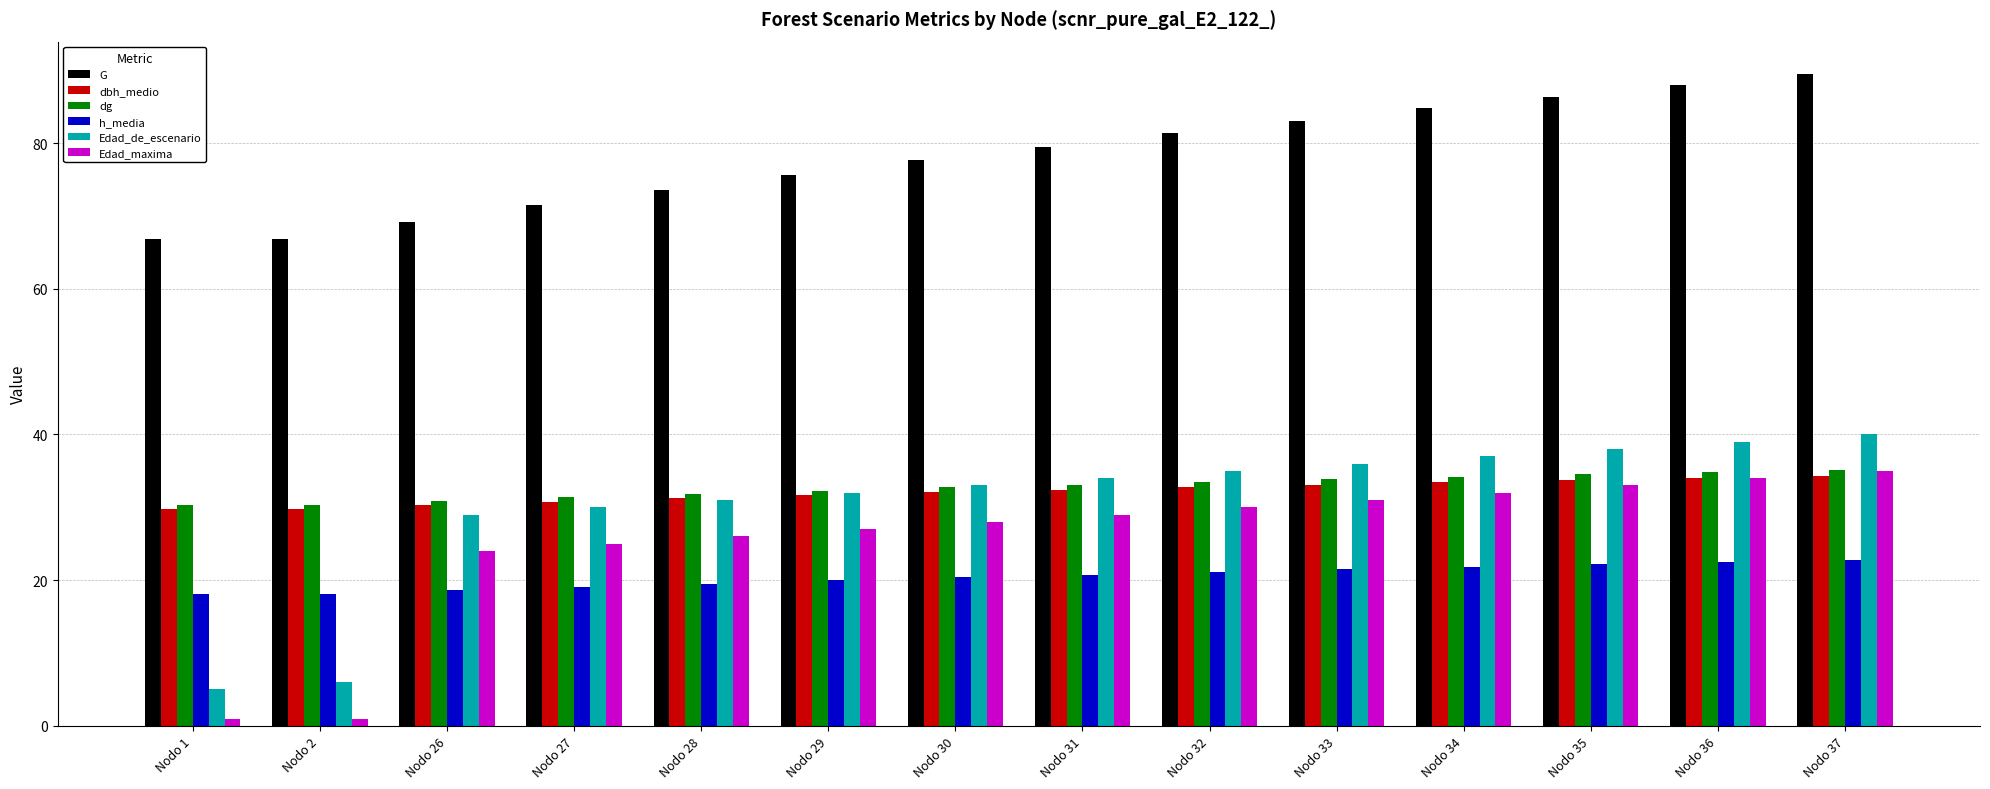

How many values in the Edad_maxima series are below 29?

7